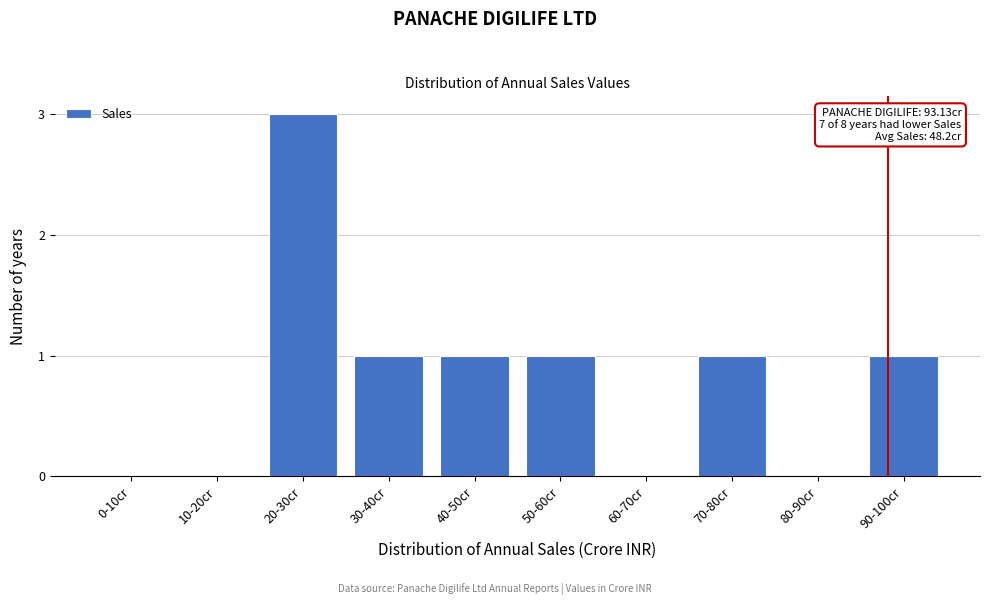

Reading right to left, what are all the values shown in this chart?

90-100cr=1	80-90cr=0	70-80cr=1	60-70cr=0	50-60cr=1	40-50cr=1	30-40cr=1	20-30cr=3	10-20cr=0	0-10cr=0